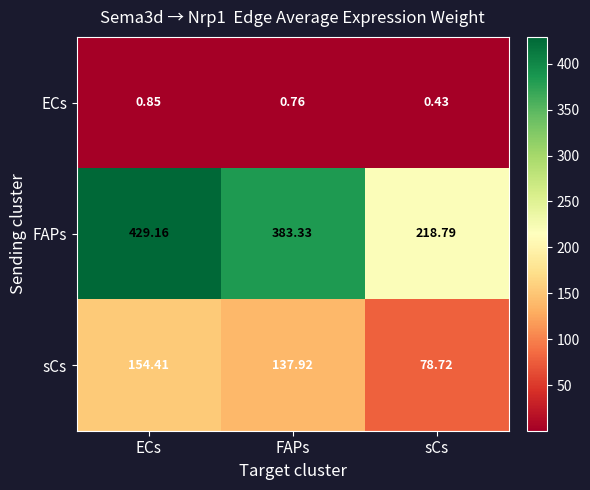

Where does the FAPs series first go above 383?

ECs